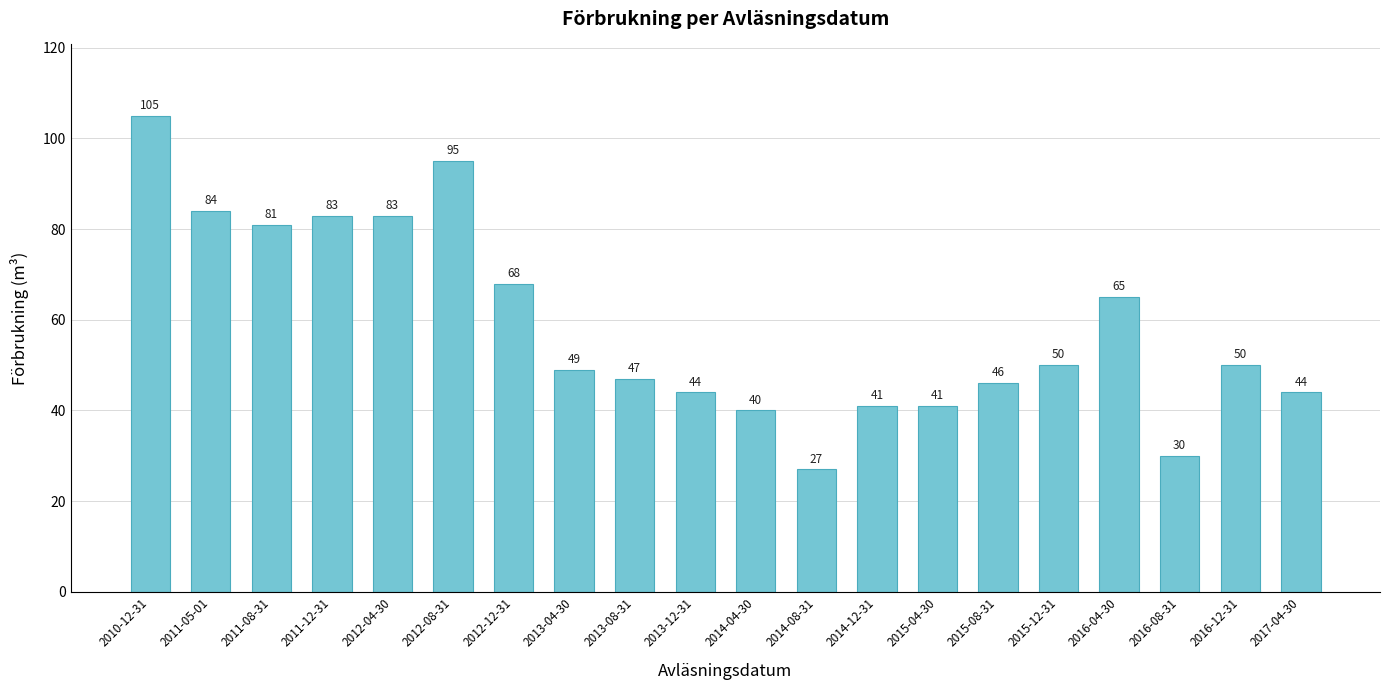

Reading left to right, extract all data points from this chart.

2010-12-31=105	2011-05-01=84	2011-08-31=81	2011-12-31=83	2012-04-30=83	2012-08-31=95	2012-12-31=68	2013-04-30=49	2013-08-31=47	2013-12-31=44	2014-04-30=40	2014-08-31=27	2014-12-31=41	2015-04-30=41	2015-08-31=46	2015-12-31=50	2016-04-30=65	2016-08-31=30	2016-12-31=50	2017-04-30=44